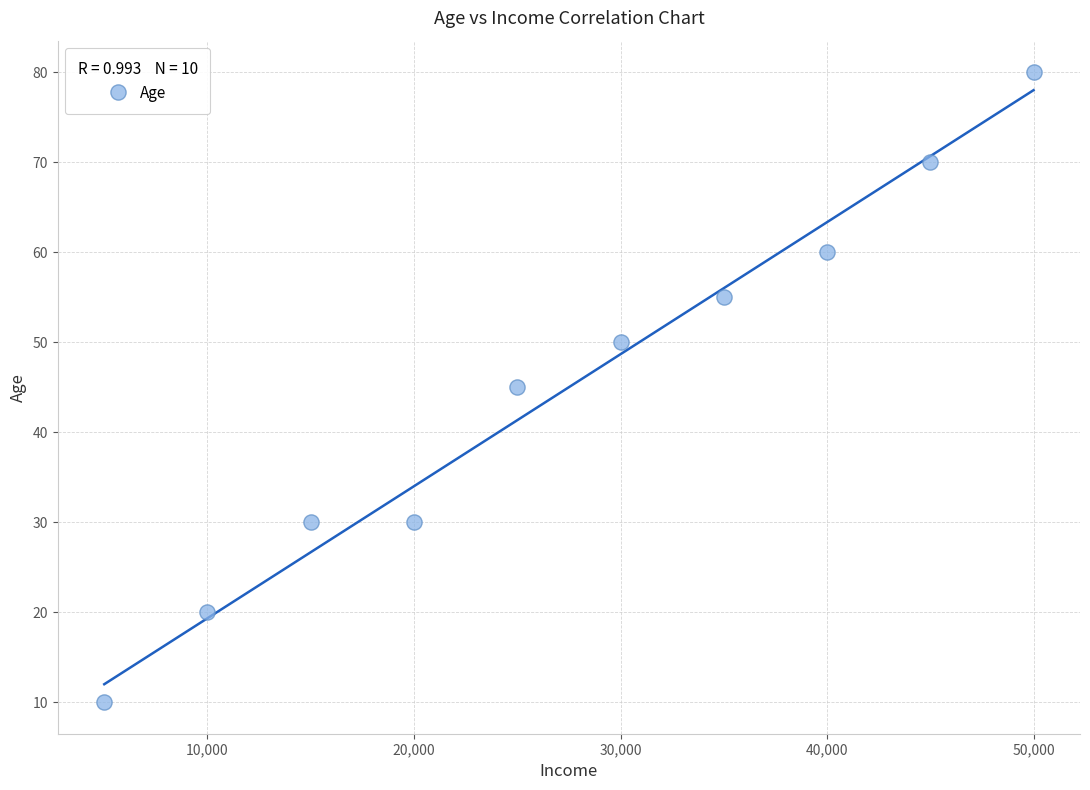

What is the average X value?

27500